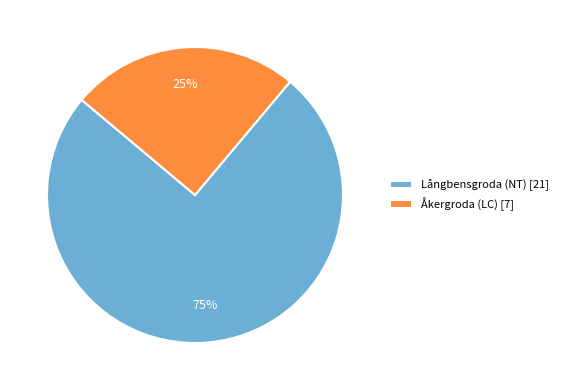

Between Långbensgroda (NT) and Åkergroda (LC), which is larger?

Långbensgroda (NT)